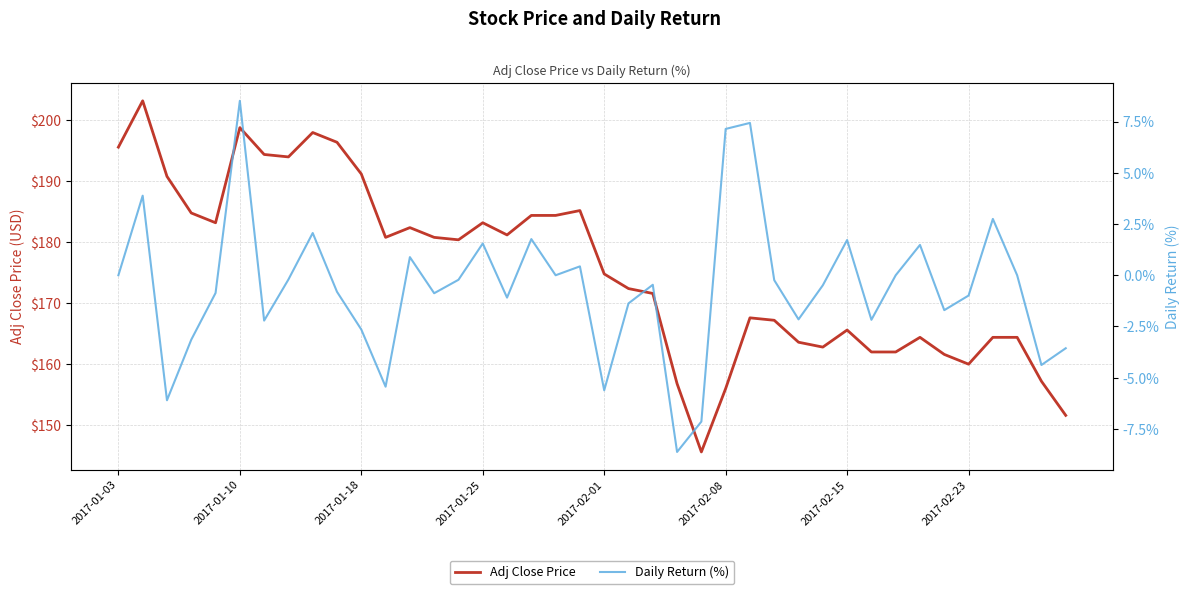

What is the minimum value for Adj Close Price?

145.6